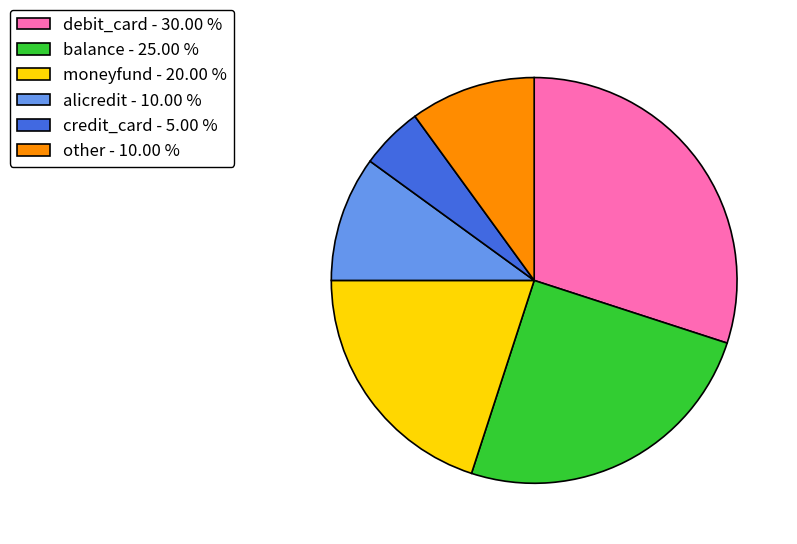

How many slices are in this pie chart?

6